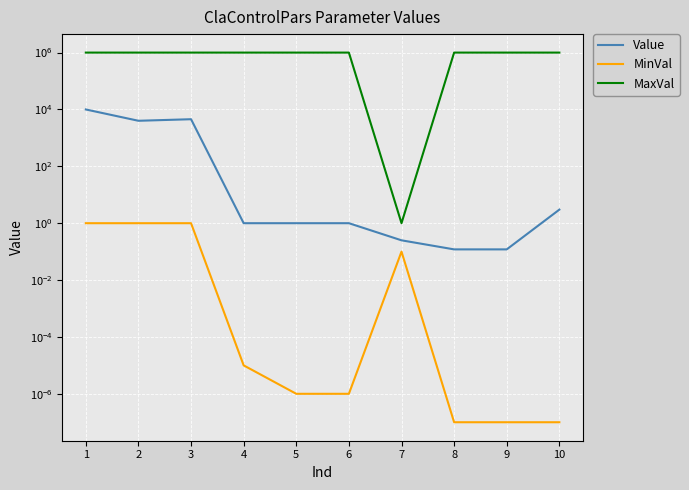

True or false: MaxVal and MinVal intersect in this chart.

False